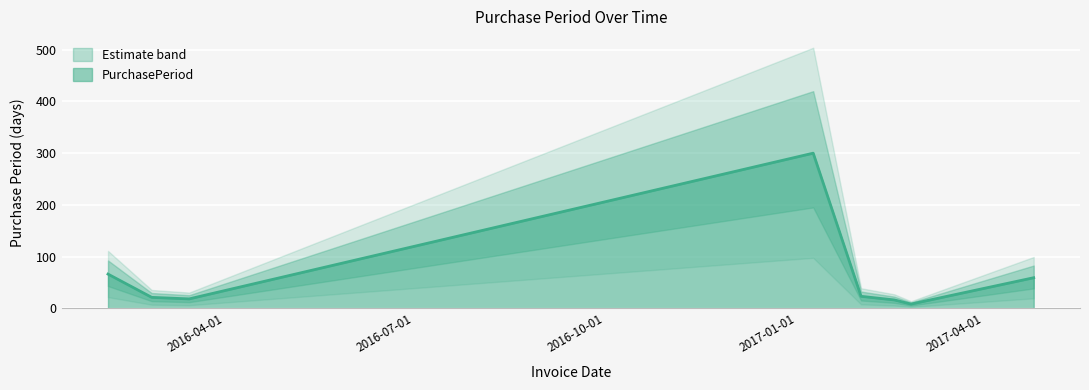

What is the sum of the values at 2016-03-15 and 2016-02-05?

84